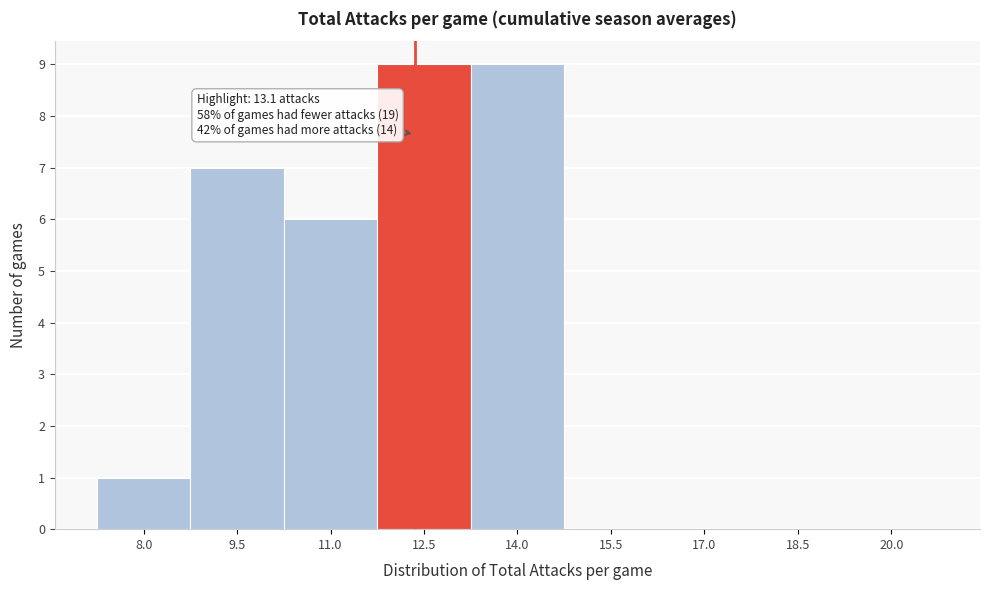

Reading left to right, what are all the values shown in this chart?

8.0=1	9.5=7	11.0=6	12.5=9	14.0=9	15.5=0	17.0=0	18.5=0	20.0=0